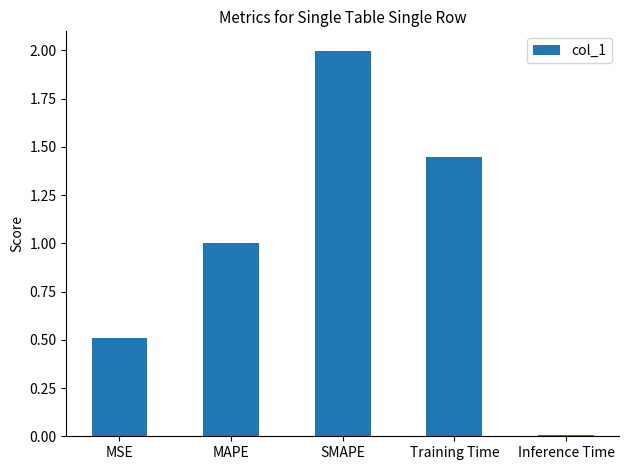

Which category has the highest value across all series?

SMAPE